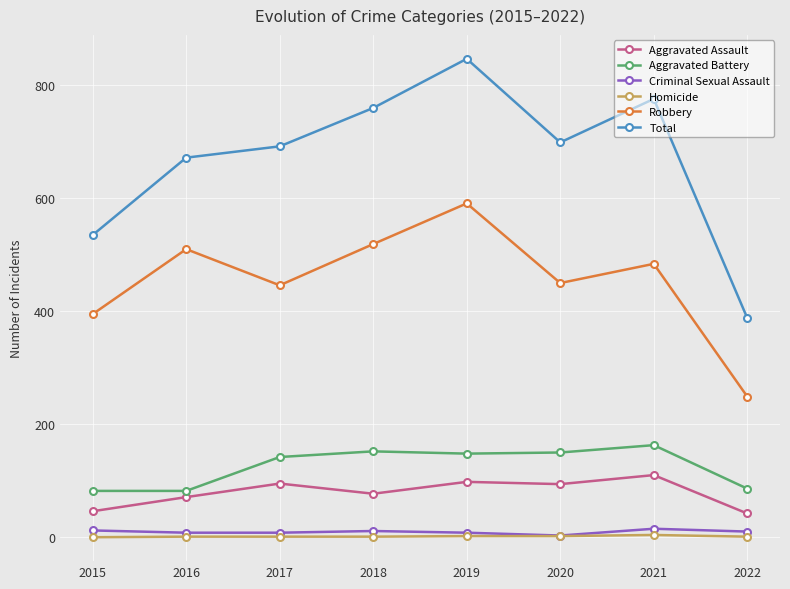

In Aggravated Assault, how many points are lower than both neighbors (excluding endpoints)?

2